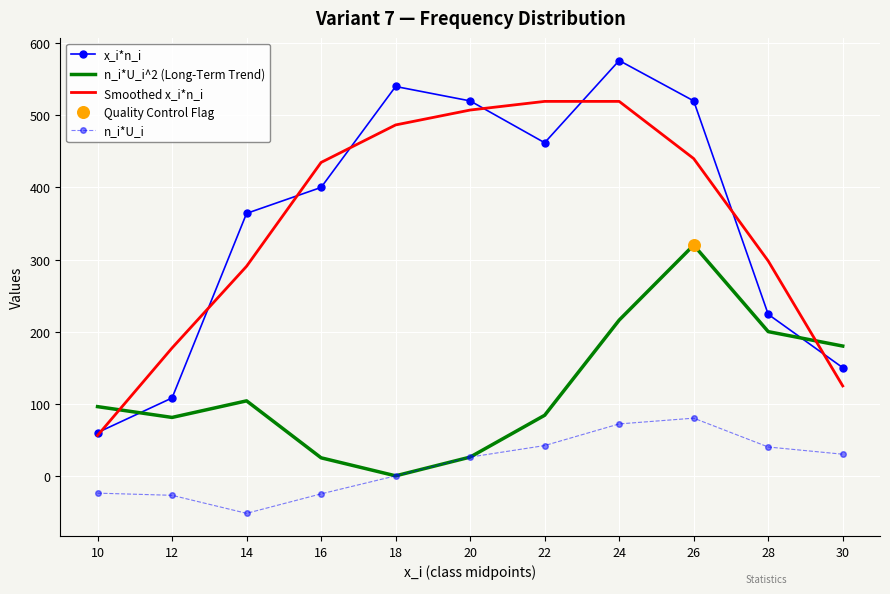

Which series changed the most between 14 and 16?

Smoothed x_i*n_i